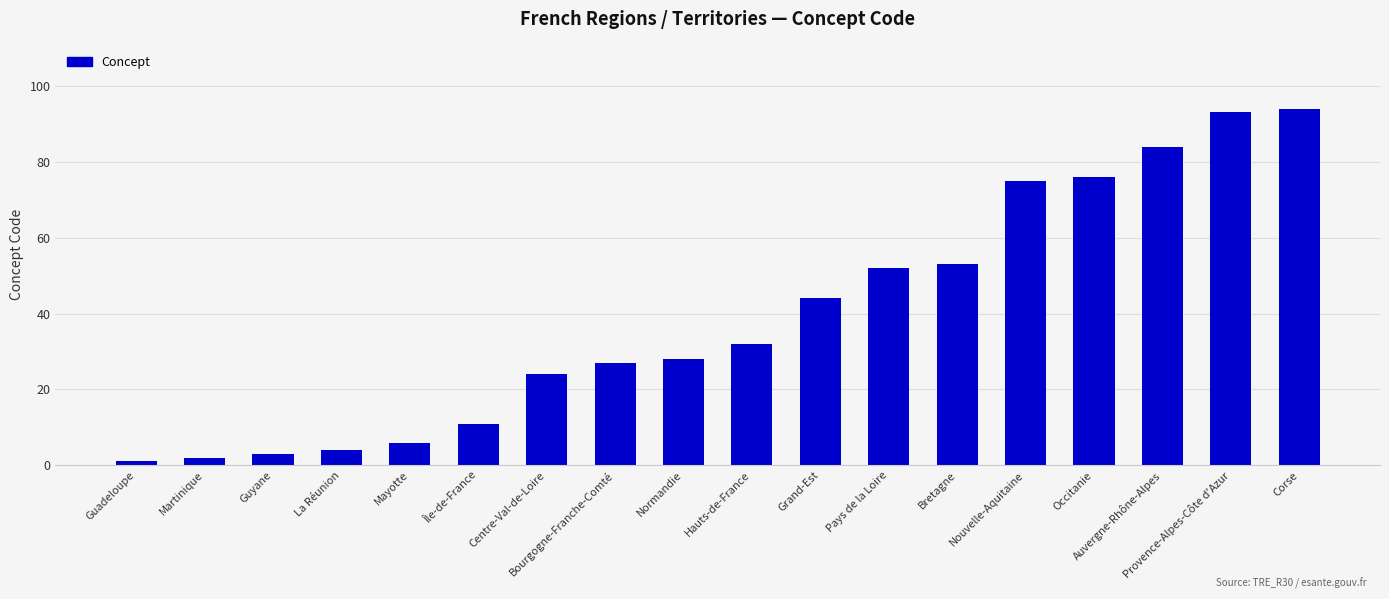

The value at La Réunion is 4. True or false?

True